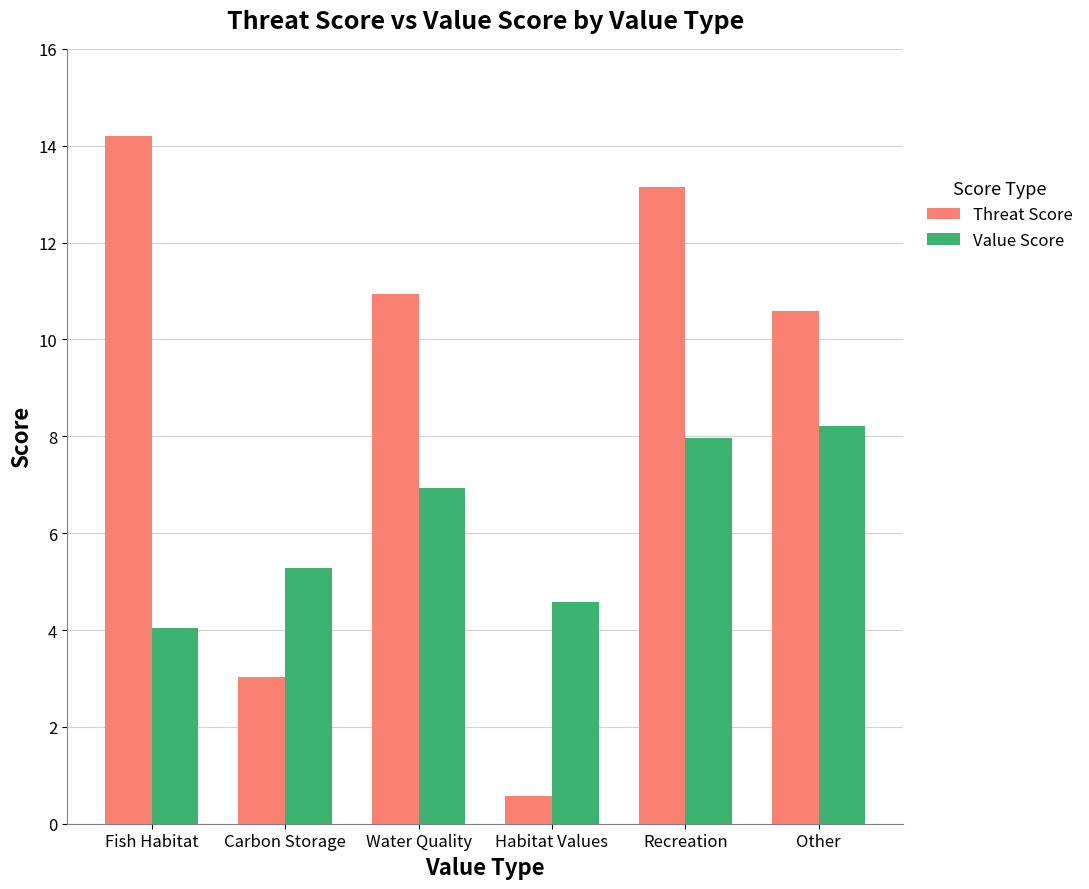

Reading left to right, extract all data points from this chart.

Threat Score: Fish Habitat=14.2	Carbon Storage=3.0	Water Quality=10.9	Habitat Values=0.6	Recreation=13.2	Other=10.6
Value Score: Fish Habitat=4.0	Carbon Storage=5.3	Water Quality=6.9	Habitat Values=4.6	Recreation=8.0	Other=8.2